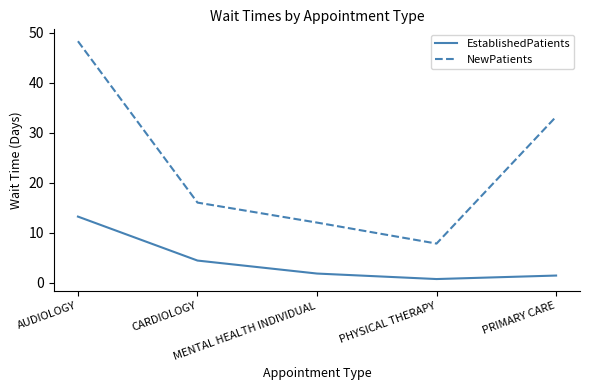

List the series in order of their peak value, highest first.

NewPatients, EstablishedPatients